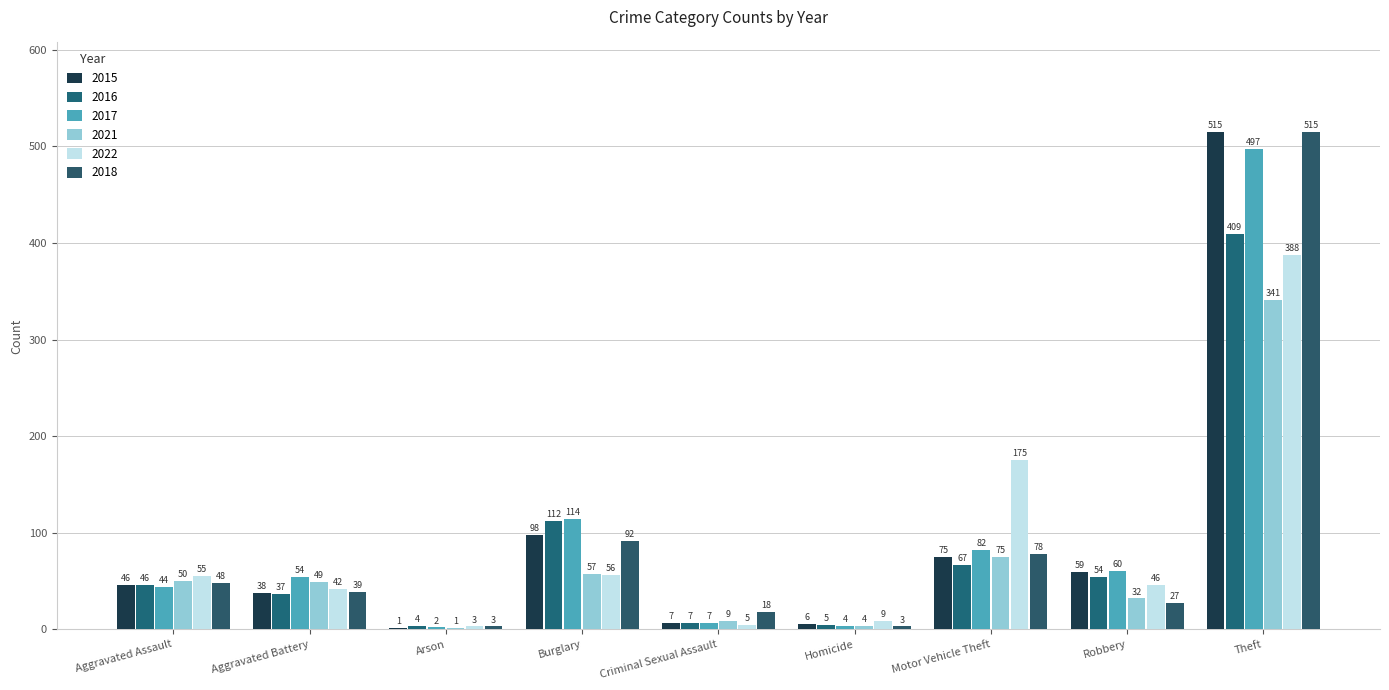

Which series has the widest spread of values?

2015